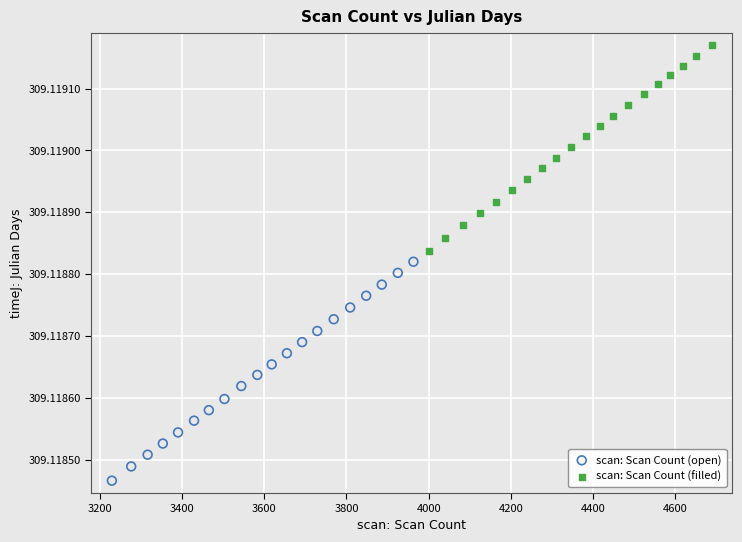

Which series contains the highest Y value?

scan: Scan Count (filled)